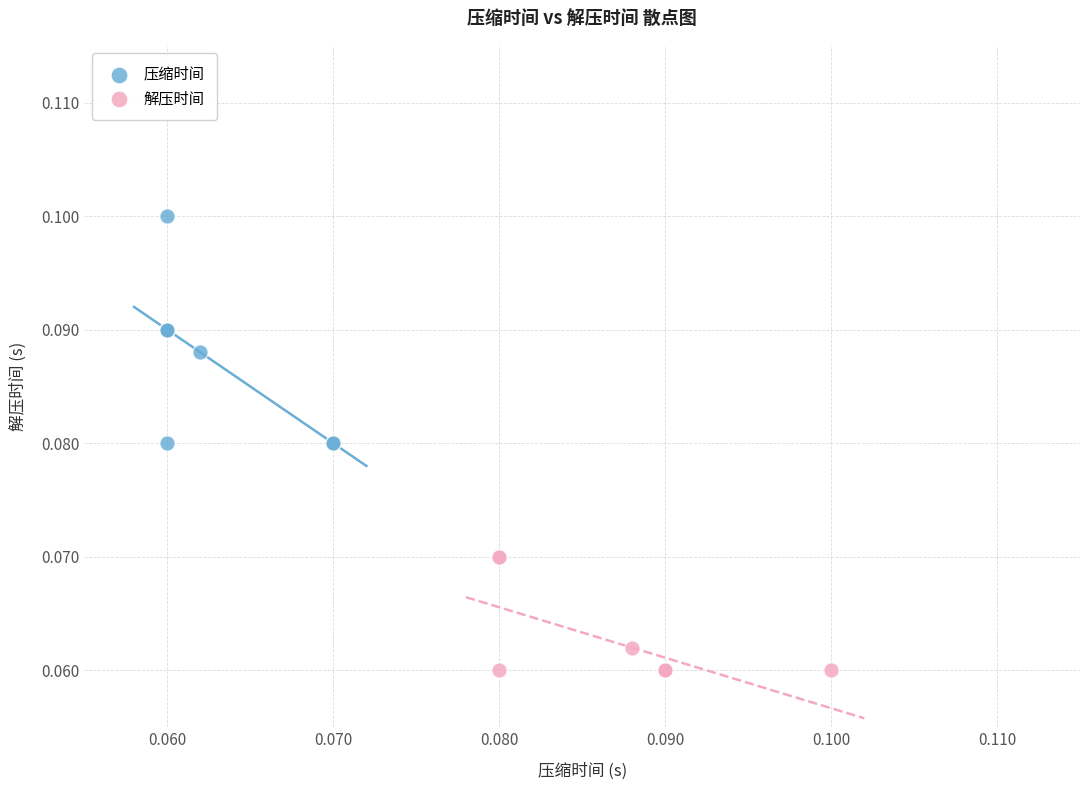

Which series reaches the maximum Y coordinate?

压缩时间